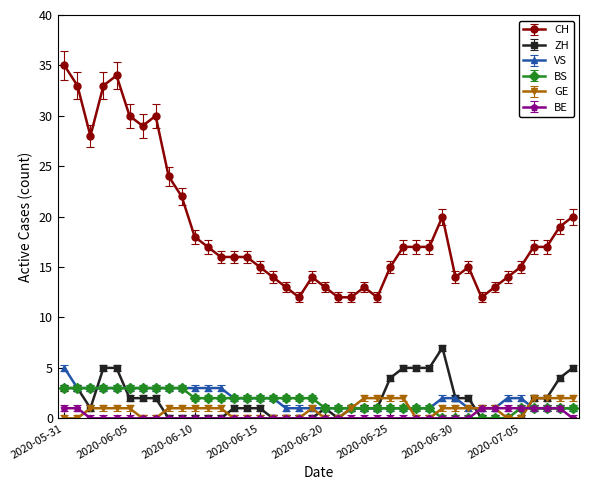

Which series has the largest total across all categories?

CH